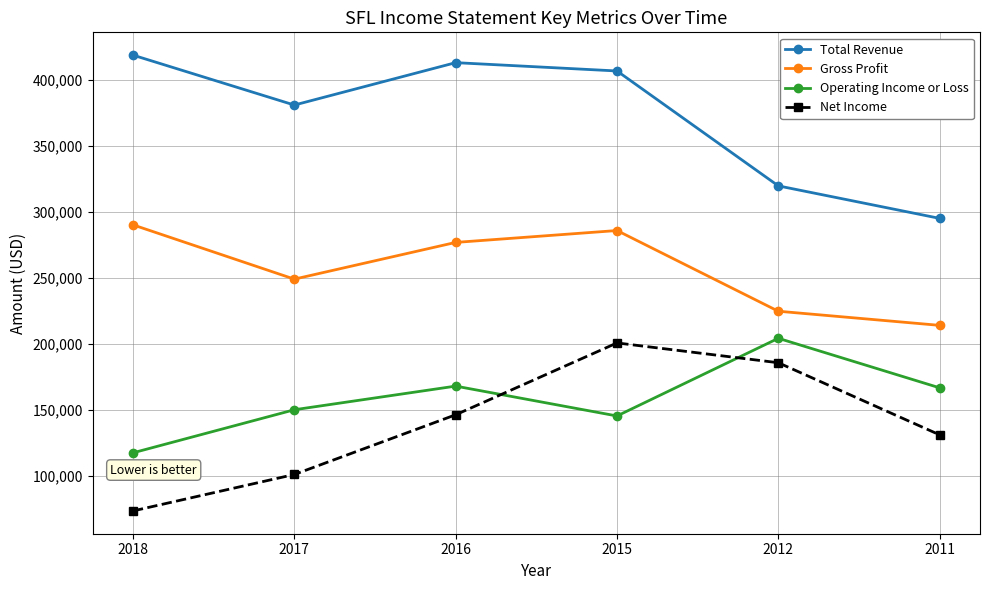

How many lines are shown in the chart?

4